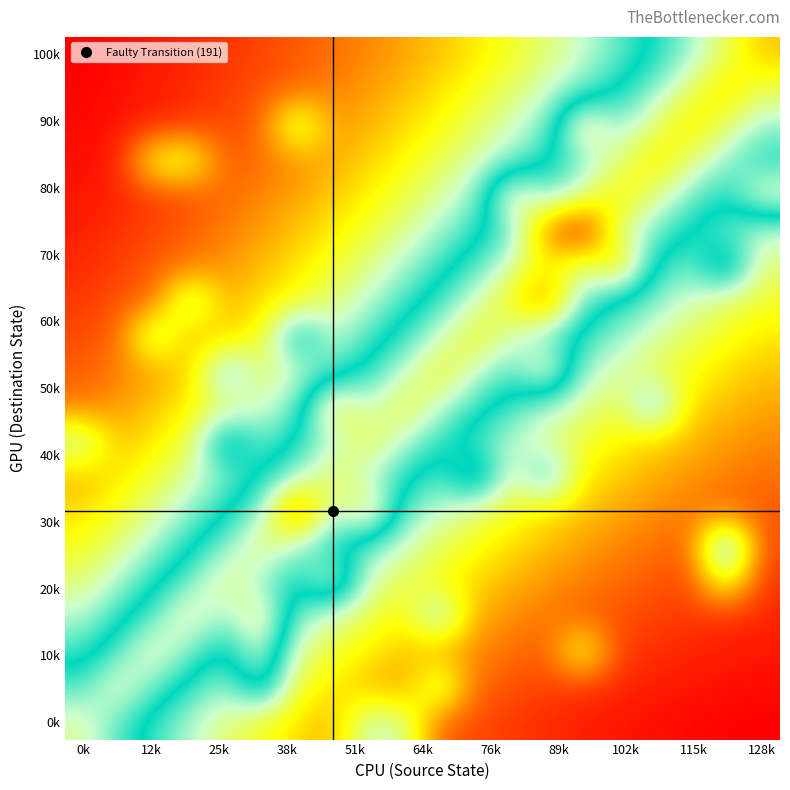

How many series are shown in this chart?

20